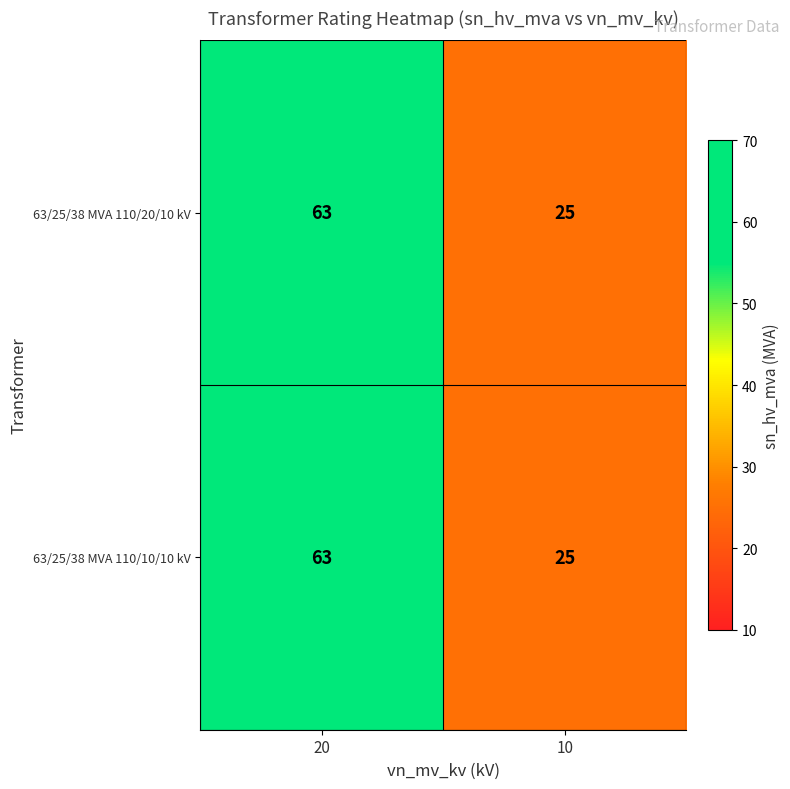

Which category has the lowest value across all series?

10